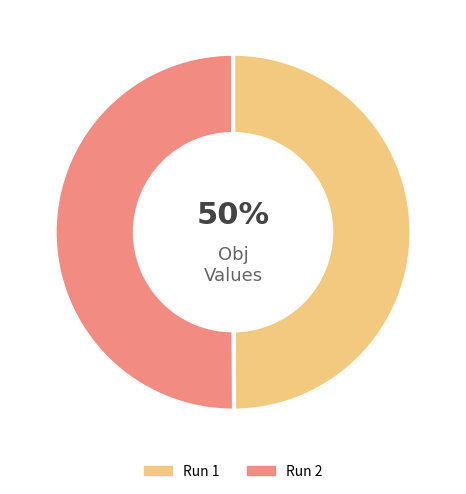

To the nearest percent, what is the average slice percentage?

50%